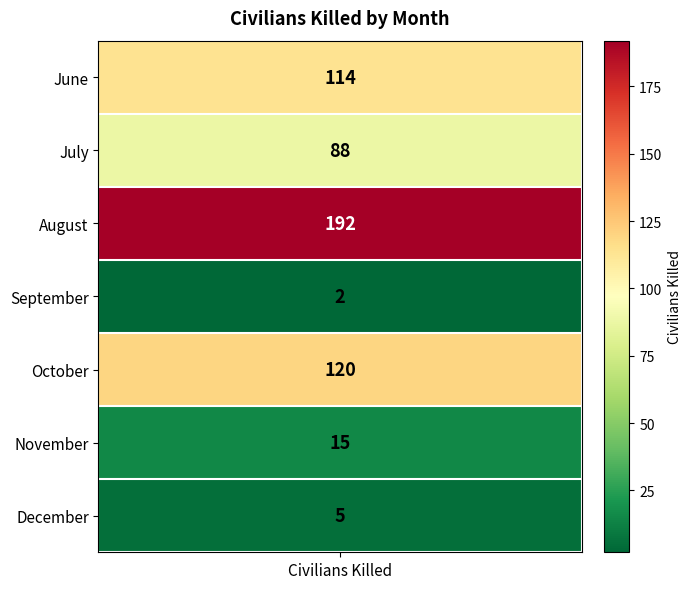

List the labels in order of value, smallest first.

Sep, Dec, Nov, Jul, Jun, Oct, Aug